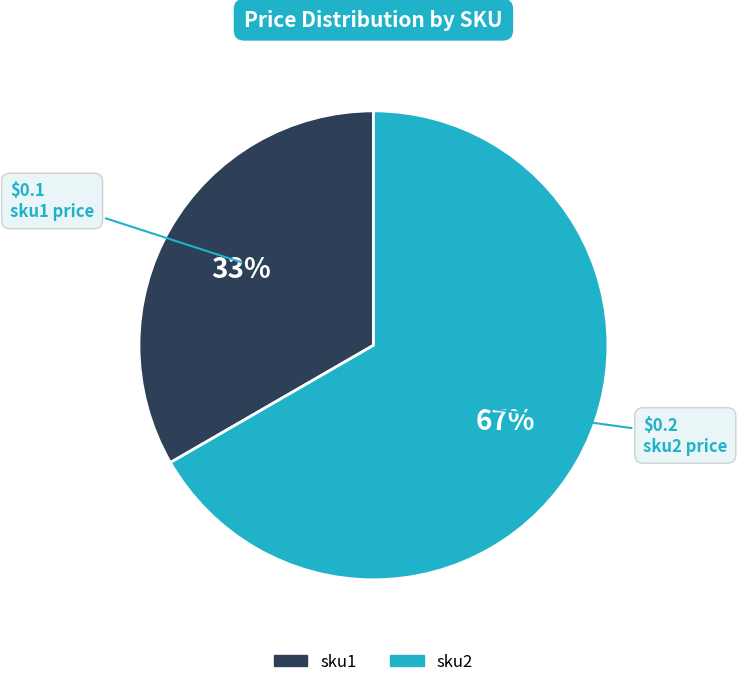

Is the sum of sku1 and sku2 greater than half?

Yes